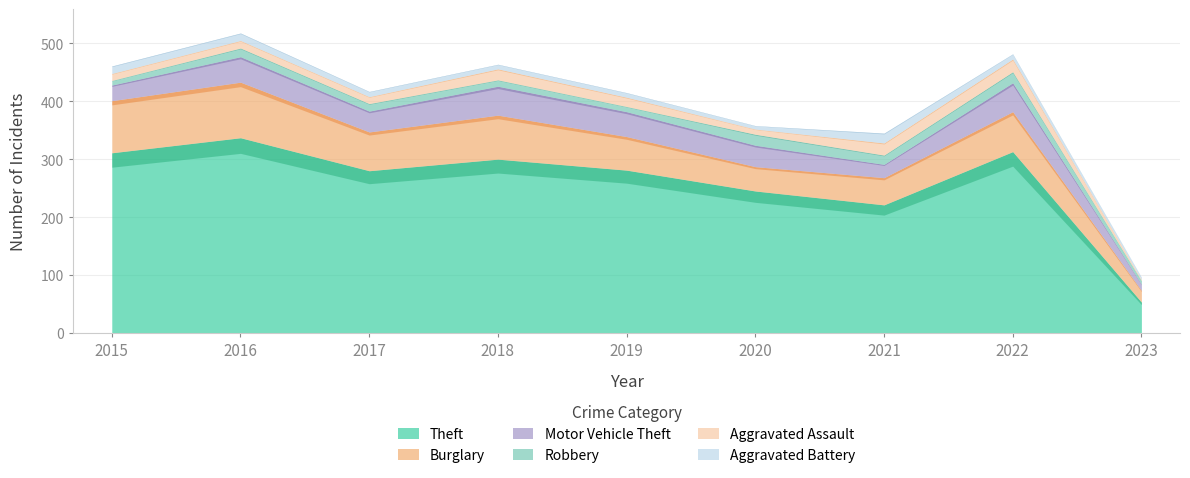

What is the average value of the Aggravated Assault series?

14